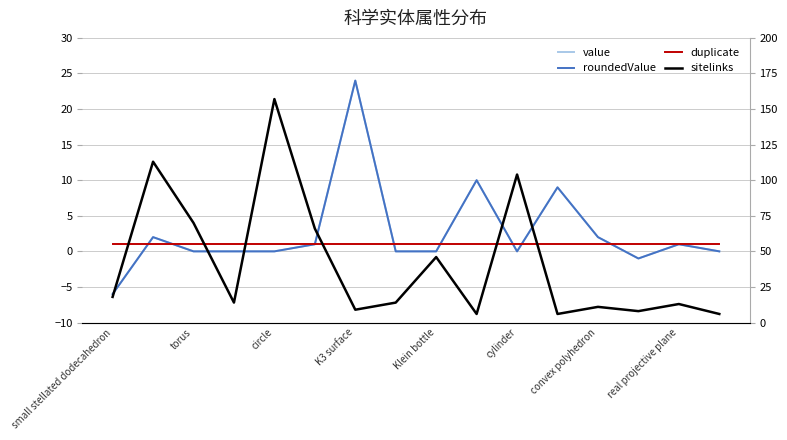

After their last crossing, which series has the higher values: value or sitelinks?

sitelinks